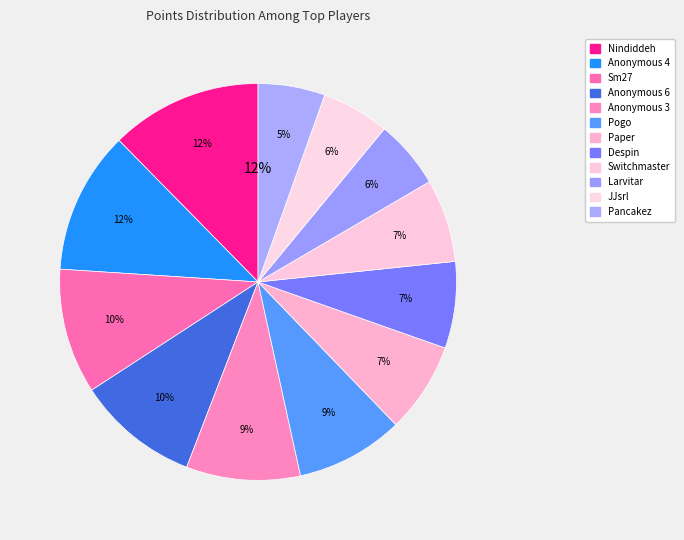

Does any single category account for the majority?

No